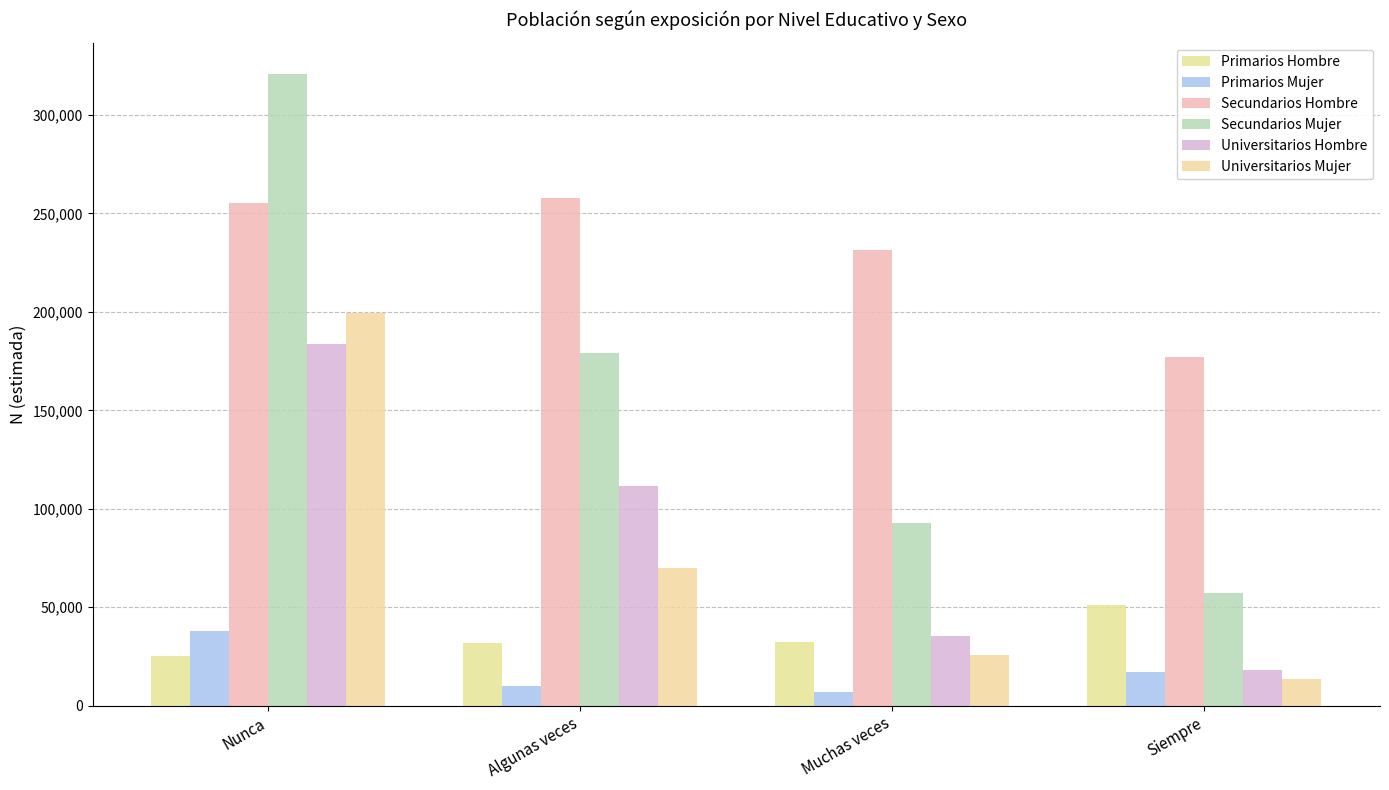

What is the highest value of the Universitarios Mujer series?

199185